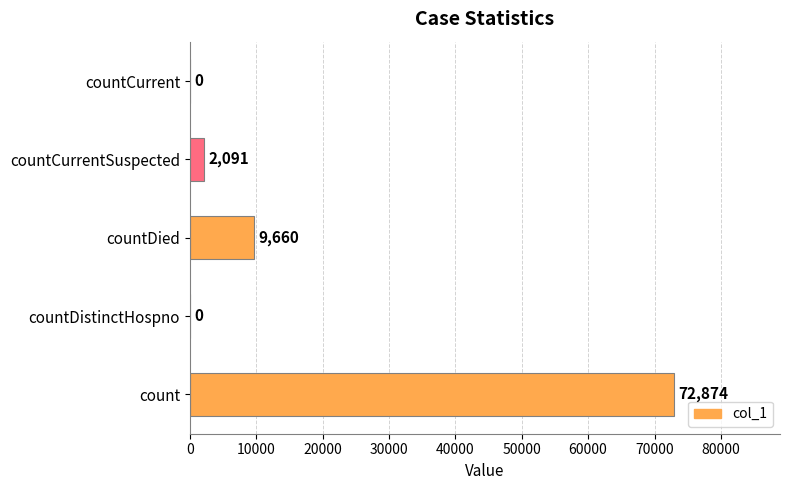

Is it true that the value at count is 130298?

False